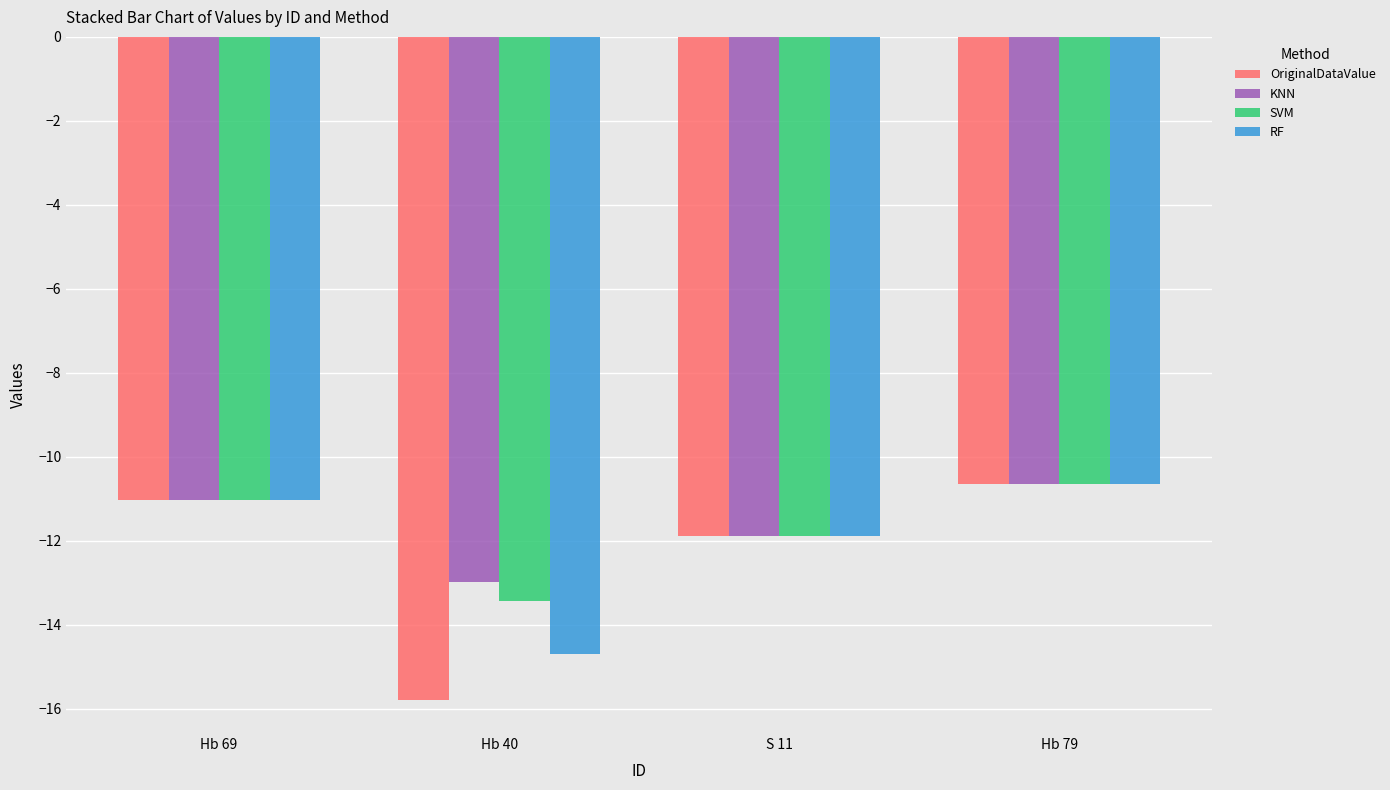

At which label is RF closest to -12?

S 11